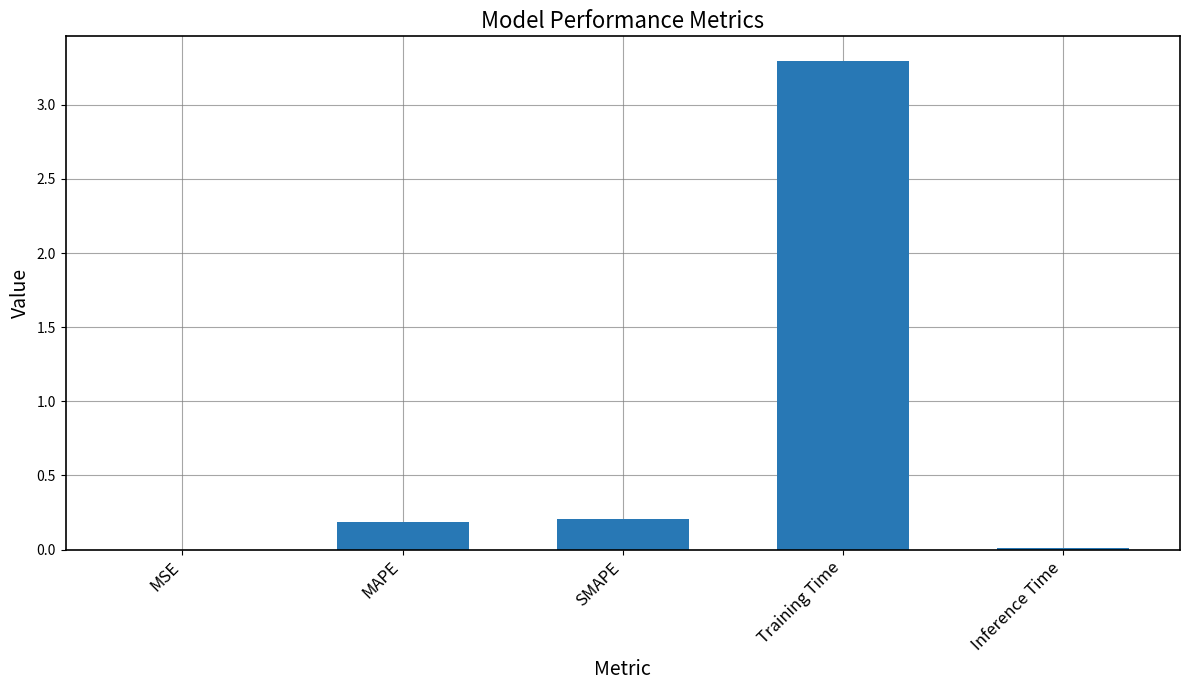

What is the maximum value shown in the chart?

3.3